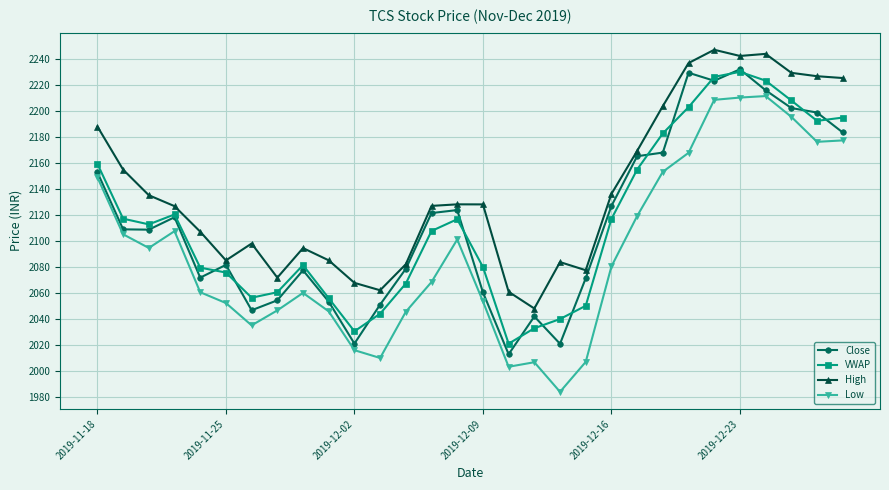

True or false: VWAP has more than 1 interior local peaks.

True